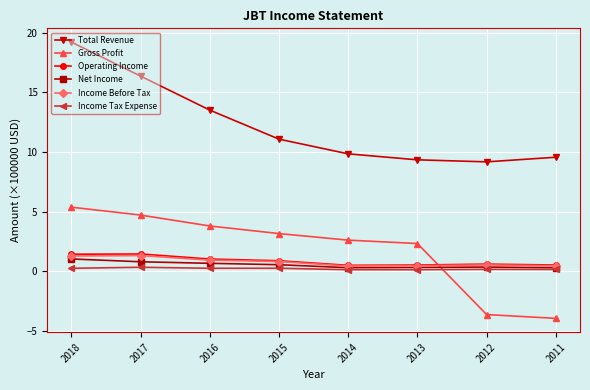

Which series has the largest range (max minus min)?

Total Revenue